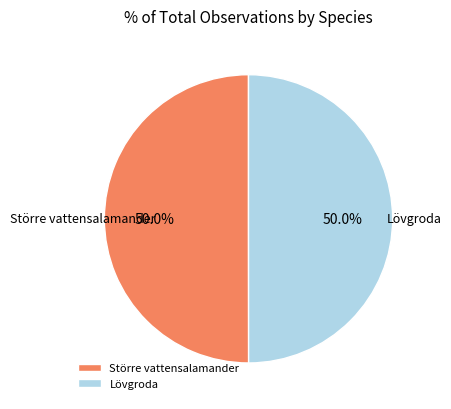

Approximately how many times larger is the value at Större vattensalamander compared to Lövgroda?

1.0